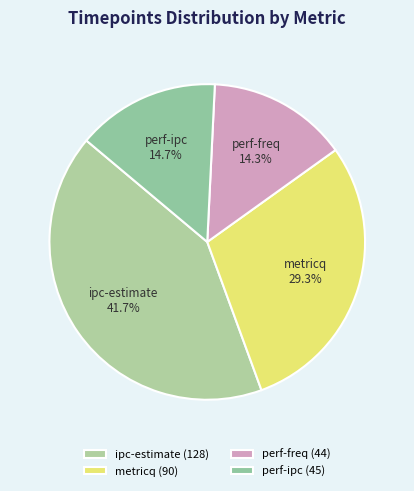

Combined, what portion of the pie is perf-freq and metricq?

43.6%